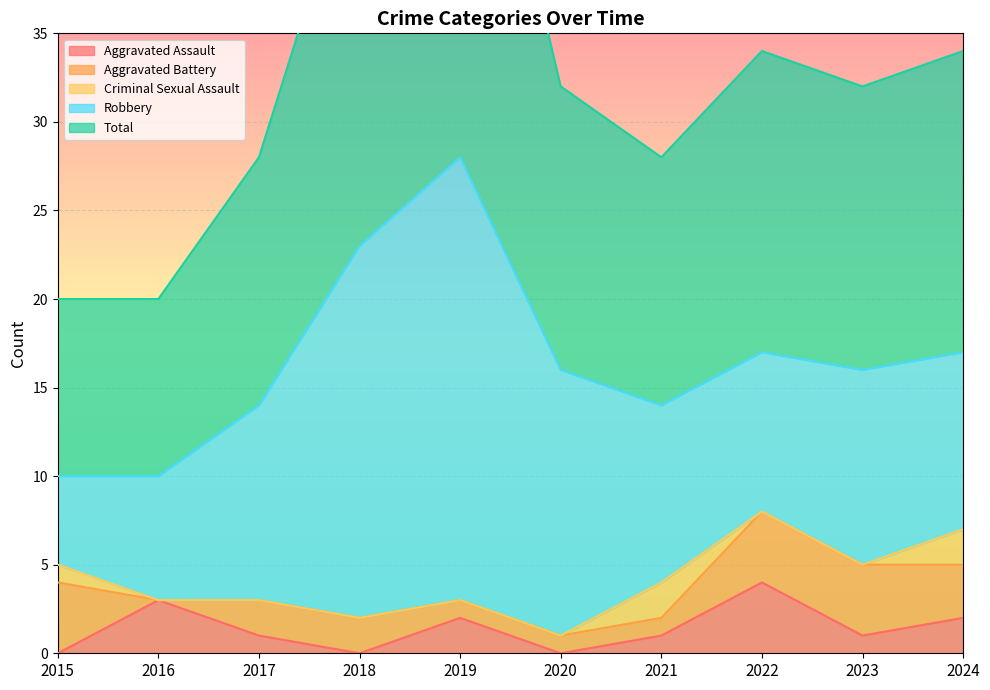

Reading right to left, list all the values displayed in this chart.

Aggravated Assault: 2024=2	2023=1	2022=4	2021=1	2020=0	2019=2	2018=0	2017=1	2016=3	2015=0
Aggravated Battery: 2024=3	2023=4	2022=4	2021=1	2020=1	2019=1	2018=2	2017=2	2016=0	2015=4
Criminal Sexual Assault: 2024=2	2023=0	2022=0	2021=2	2020=0	2019=0	2018=0	2017=0	2016=0	2015=1
Robbery: 2024=10	2023=11	2022=9	2021=10	2020=15	2019=25	2018=21	2017=11	2016=7	2015=5
Total: 2024=17	2023=16	2022=17	2021=14	2020=16	2019=28	2018=23	2017=14	2016=10	2015=10